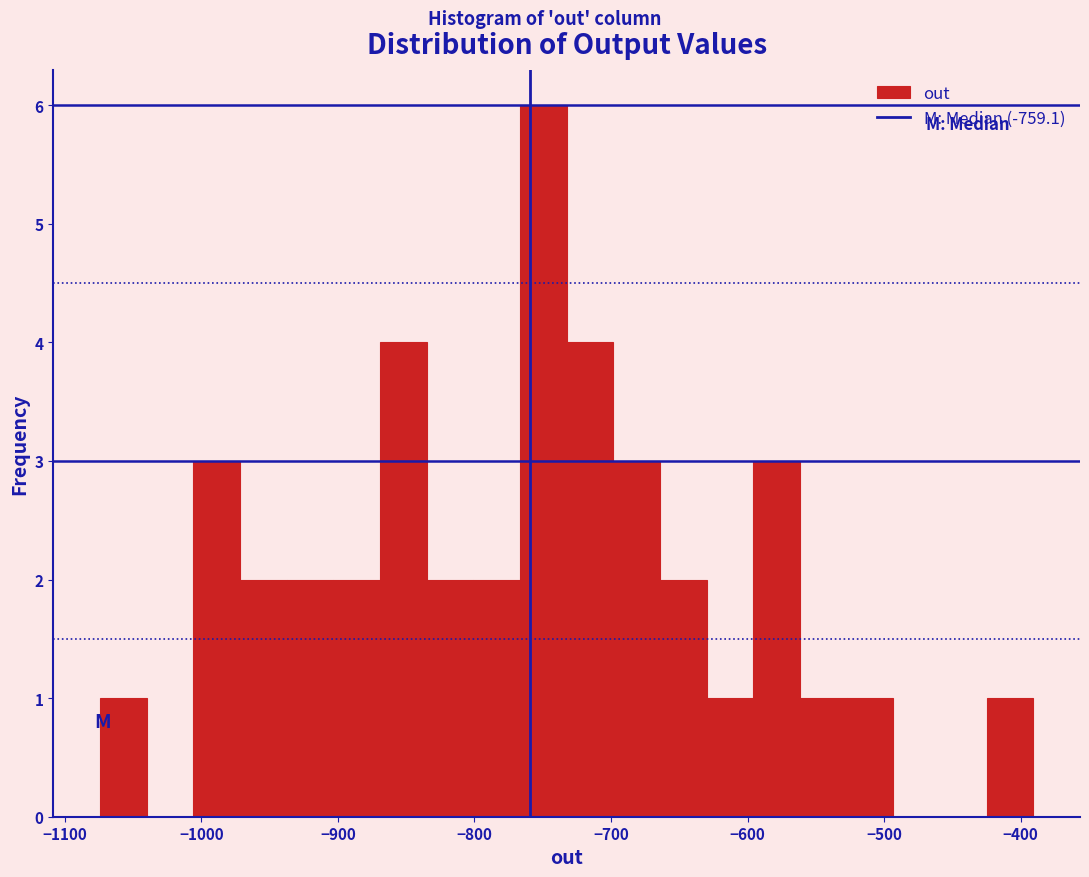

Around what value on the x-axis is the tallest bar? Give the approximate position of its centre, as read against the axis.

-750